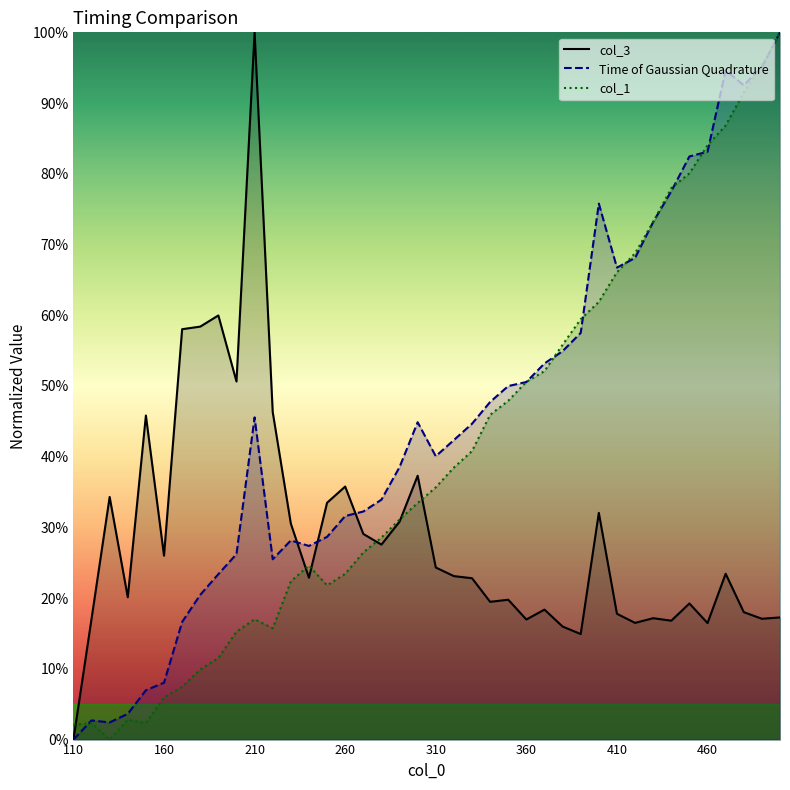

What is the value of the Time of Gaussian Quadrature point at the 24th from the left?

0.5